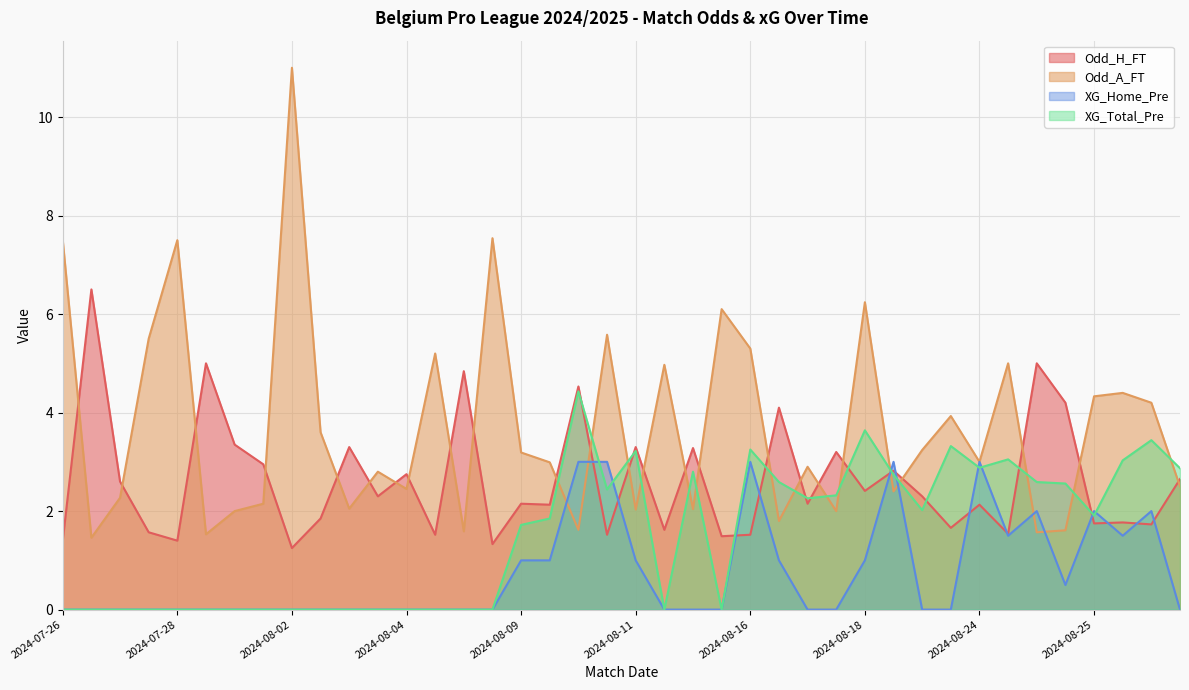

Between 2024-08-18 and 2024-07-27, which is larger?

2024-08-18